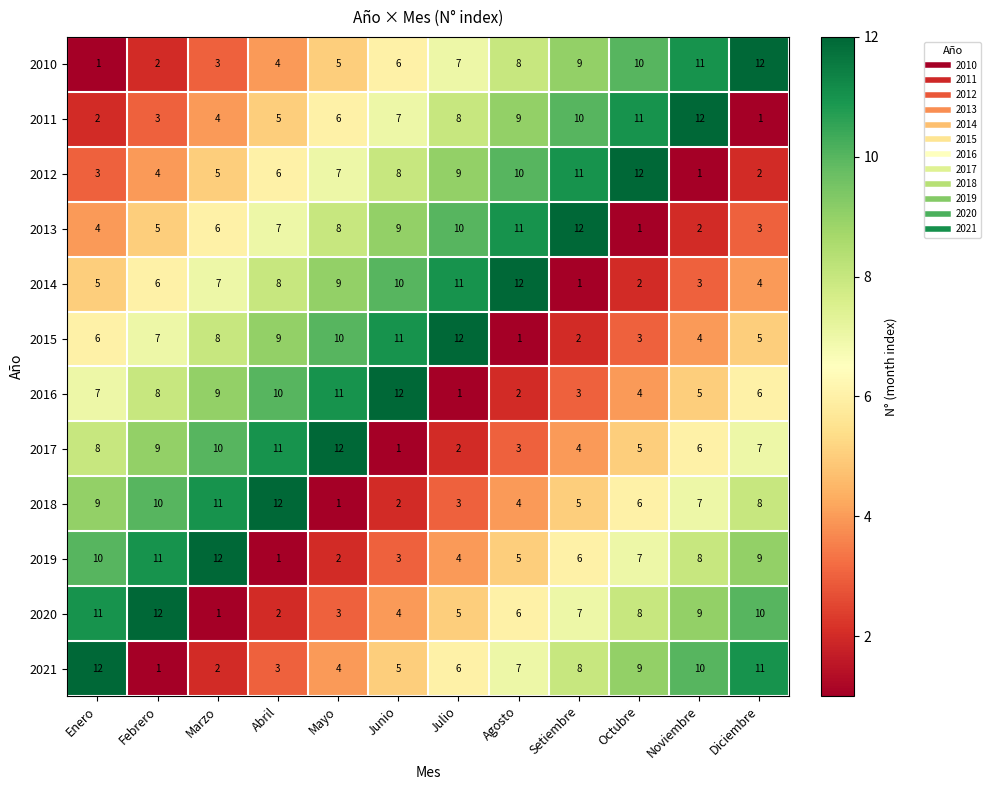

How many categories are shown in the chart?

12